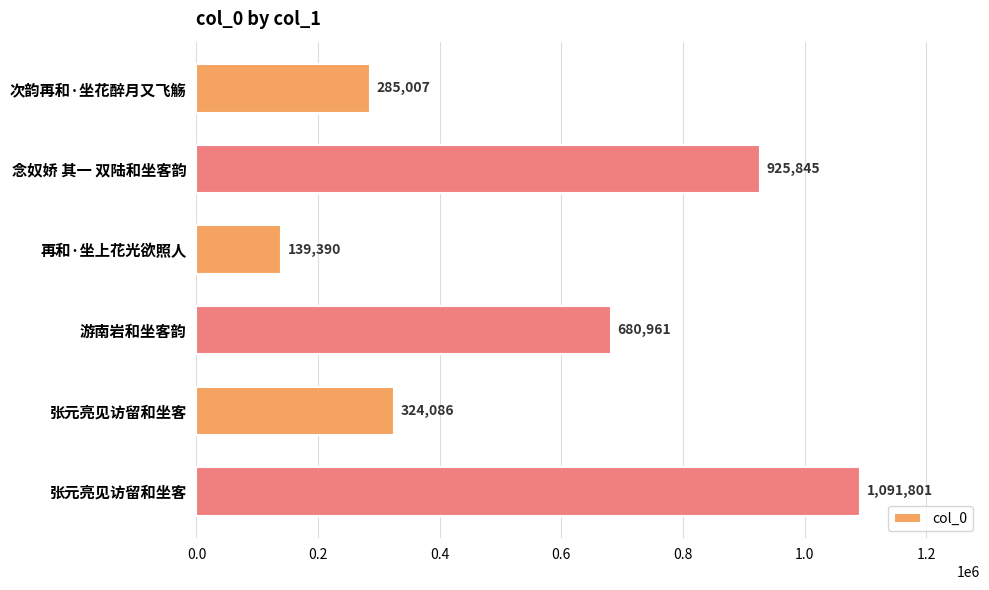

Does the chart contain any negative values?

No